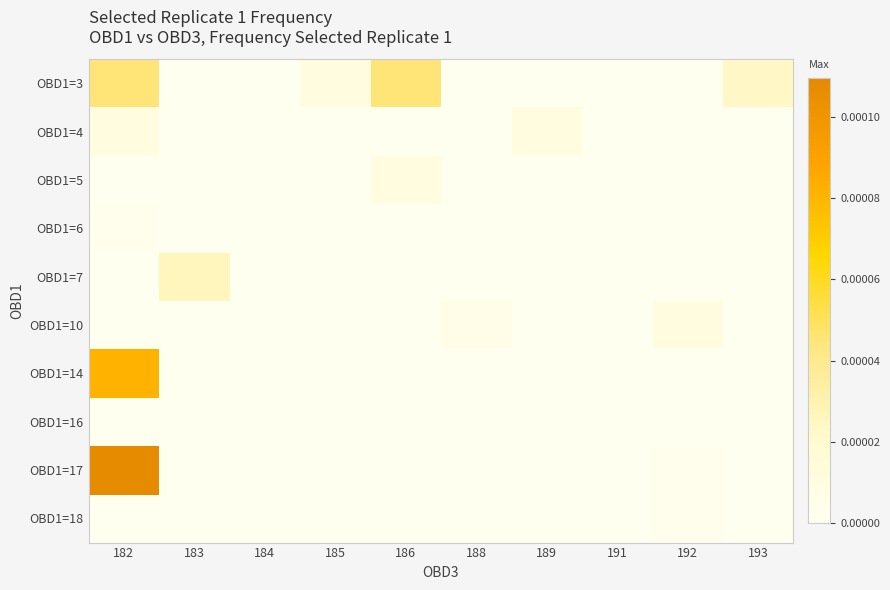

List the series in order of their peak value, lowest first.

OBD1=16, OBD1=6, OBD1=18, OBD1=4, OBD1=5, OBD1=10, OBD1=7, OBD1=3, OBD1=14, OBD1=17